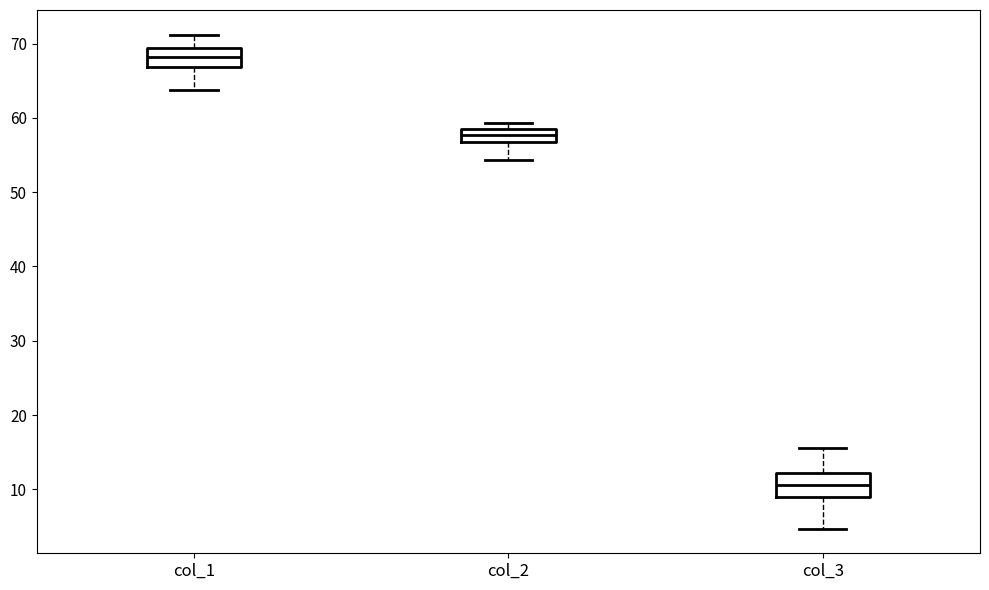

Which box's median line is the lowest?

col_3